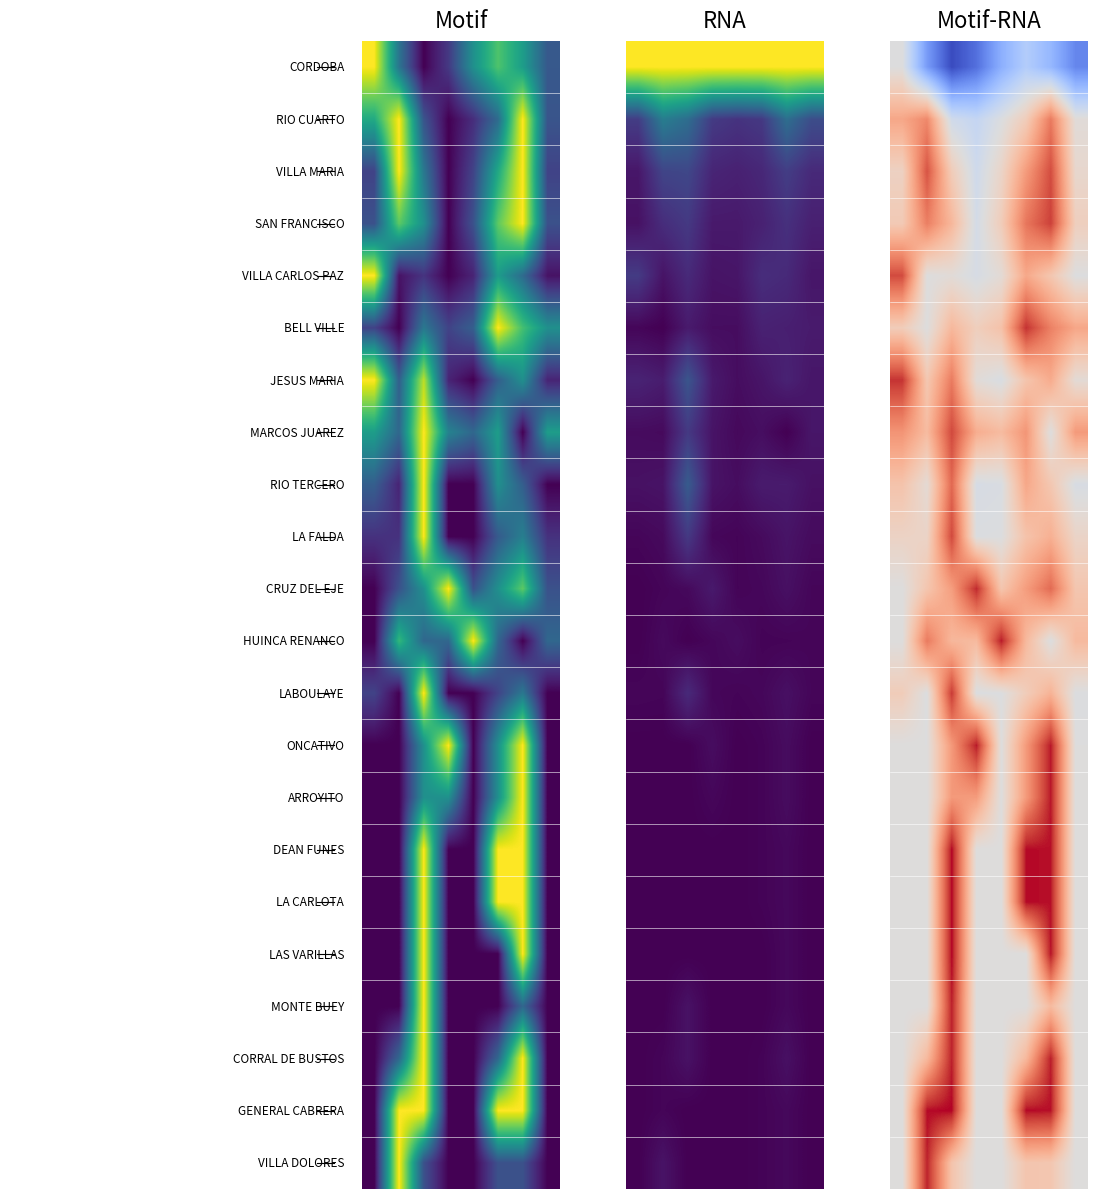

Reading left to right, extract all data points from this chart.

row_0: -0.0	-0.6	-1.0	-0.8	-0.5	-0.3	-0.4	-0.7
row_1: 0.4	0.6	-0.1	-0.2	-0.0	0.2	0.6	0.0
row_2: 0.1	0.8	0.2	-0.1	0.1	0.5	0.8	0.1
row_3: 0.2	0.6	0.3	-0.1	0.2	0.7	0.9	0.2
row_4: 0.8	-0.0	0.0	-0.1	0.0	0.4	0.2	-0.0
row_5: 0.2	0.0	0.3	0.2	0.3	0.9	0.6	0.4
row_6: 0.9	0.2	0.6	0.0	-0.0	0.2	0.4	0.0
row_7: 0.5	0.3	0.8	0.4	0.3	0.5	0.0	0.5
row_8: 0.3	0.0	0.7	-0.1	-0.0	0.4	0.2	-0.0
row_9: 0.1	0.1	0.8	-0.0	-0.0	0.3	0.4	0.1
row_10: 0.0	0.2	0.5	0.9	0.2	0.5	0.7	0.2
row_11: 0.0	0.6	0.3	0.3	1.0	0.3	-0.0	0.3
row_12: 0.2	-0.0	0.9	-0.0	-0.0	0.2	0.4	-0.0
row_13: 0.0	0.0	0.5	1.0	0.0	0.5	1.0	0.0
row_14: 0.0	0.0	0.5	0.5	0.0	0.5	1.0	0.0
row_15: 0.0	0.0	1.0	0.0	0.0	1.0	1.0	0.0
row_16: 0.0	0.0	1.0	0.0	0.0	1.0	1.0	0.0
row_17: 0.0	0.0	1.0	0.0	0.0	0.0	1.0	0.0
row_18: 0.0	0.0	1.0	0.0	0.0	0.0	0.3	0.0
row_19: 0.0	0.3	1.0	0.0	0.0	0.3	1.0	0.0
row_20: 0.0	1.0	1.0	0.0	0.0	1.0	1.0	0.0
row_21: 0.0	0.9	0.2	0.0	0.0	0.2	0.2	0.0